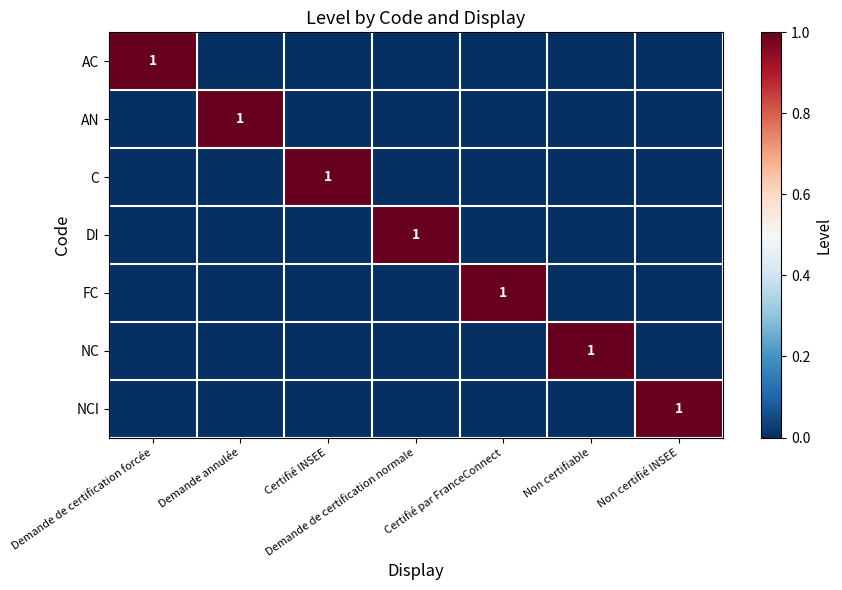

What is the maximum value shown in the chart?

1